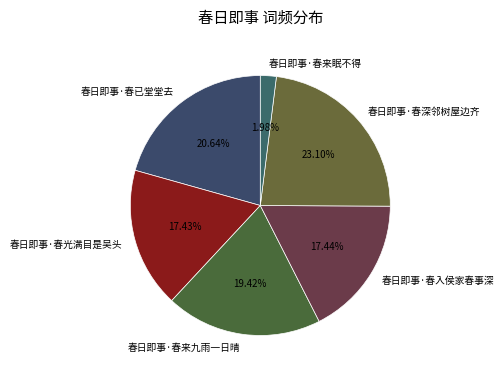

What percentage is the 春日即事·春来九雨一日晴 slice, to the nearest percent?

19%